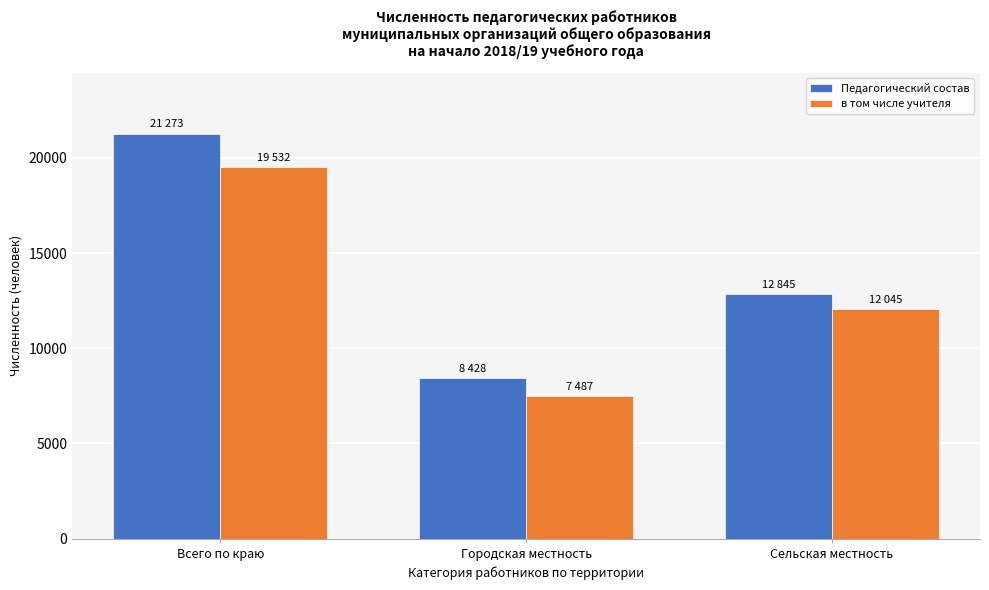

Reading left to right, extract all data points from this chart.

Педагогический состав: Всего по краю=21273	Городская местность=8428	Сельская местность=12845
в том числе учителя: Всего по краю=19532	Городская местность=7487	Сельская местность=12045